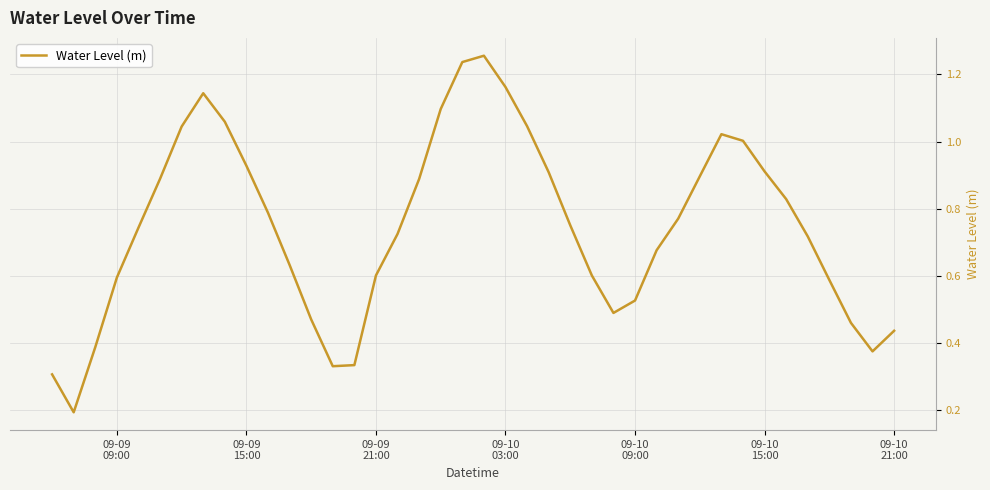

What is the value of the 11th point from the left?

0.8